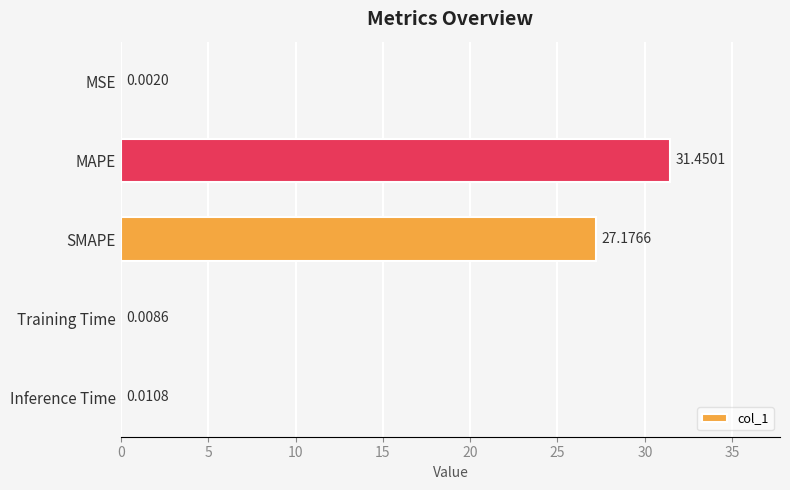

Between Training Time and MSE, which is larger?

Training Time